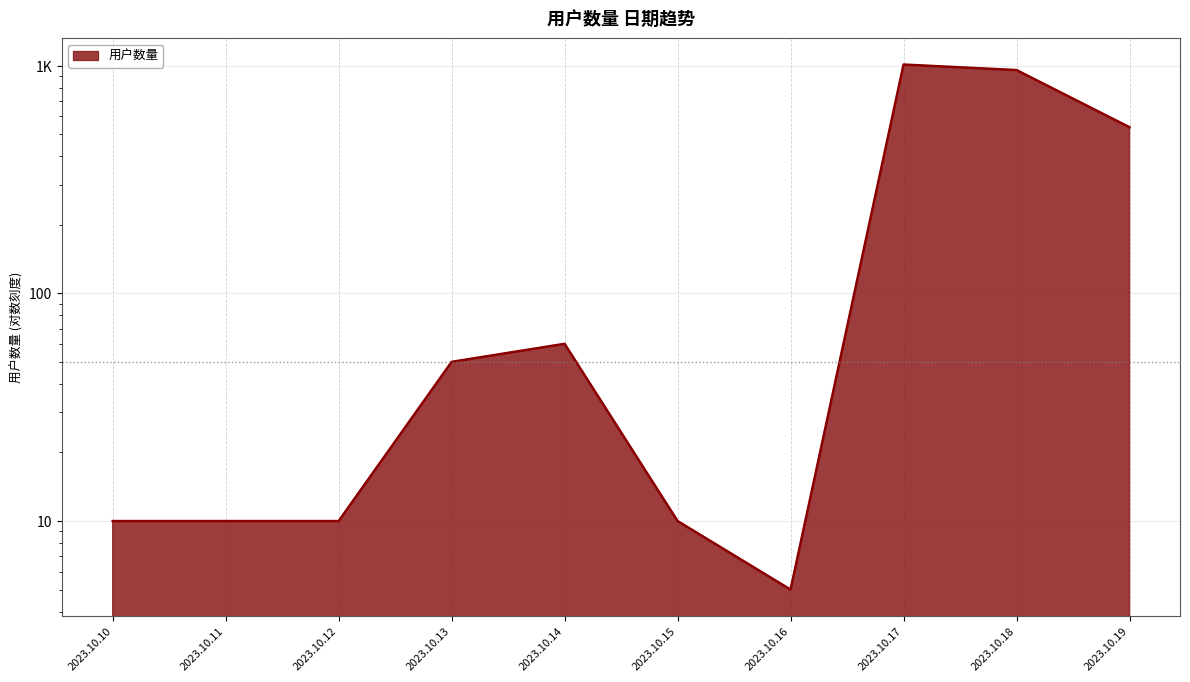

What is the ratio of the value at 2023.10.13 to the value at 2023.10.16?

10.0